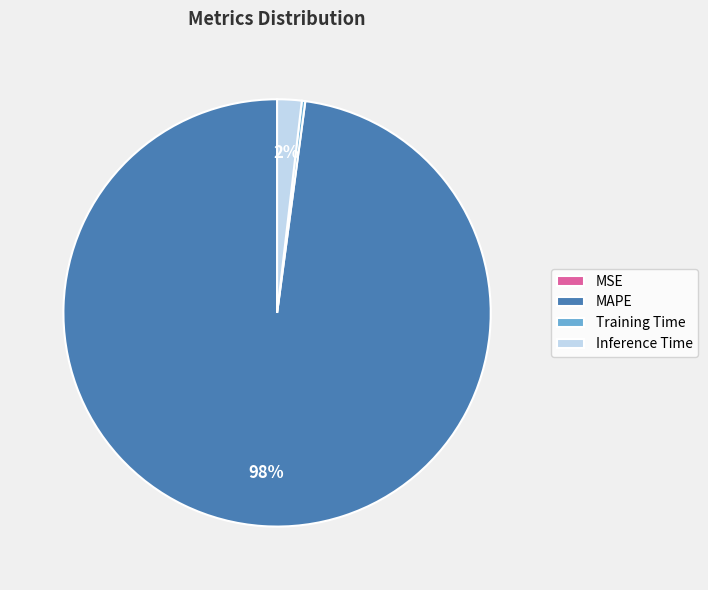

Which category has the biggest portion of the pie?

MAPE